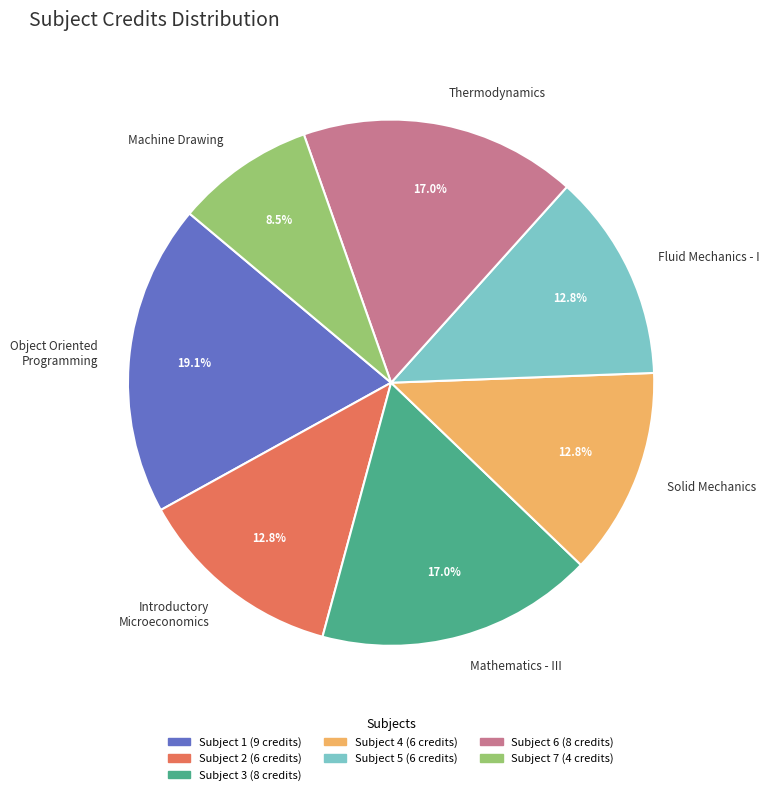

Which category has the smallest portion of the pie?

Machine Drawing